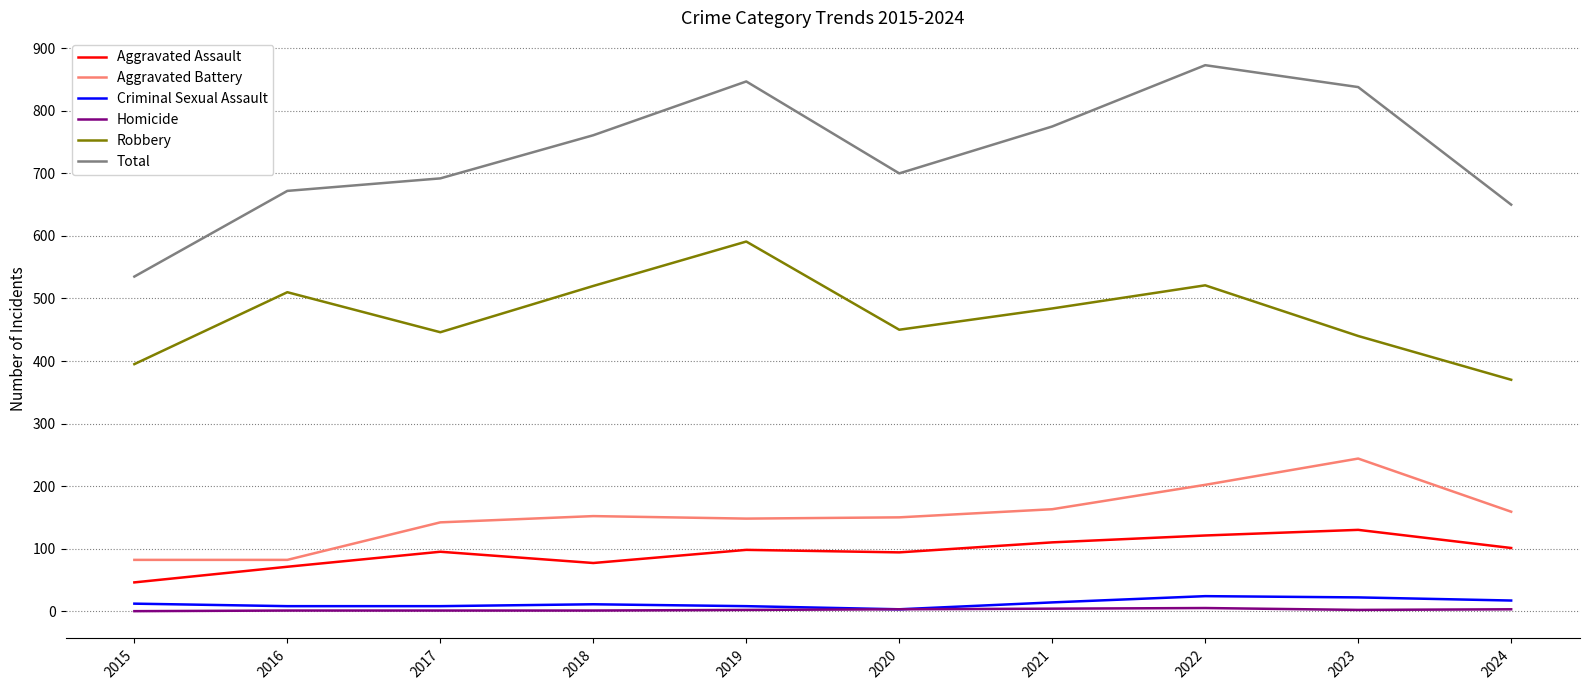

Is the value of Aggravated Assault at 2023 greater than the value of Aggravated Battery at 2023?

No